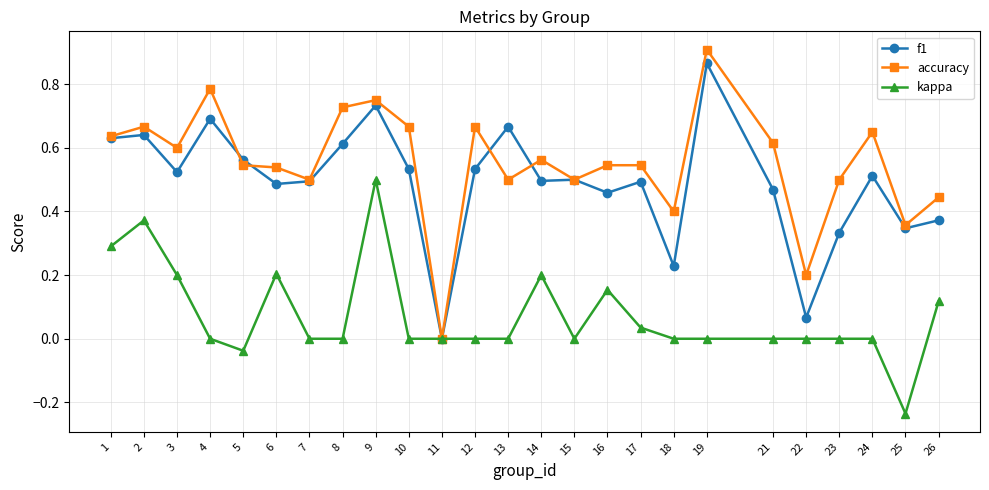

At which category does accuracy reach its first local peak?

2